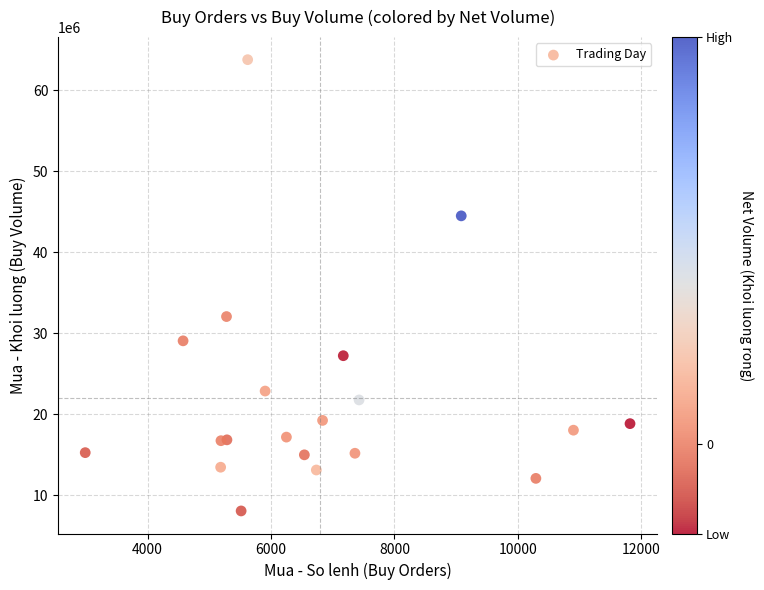

What Y value in the scatter plot is closest to 35918650?

32060300